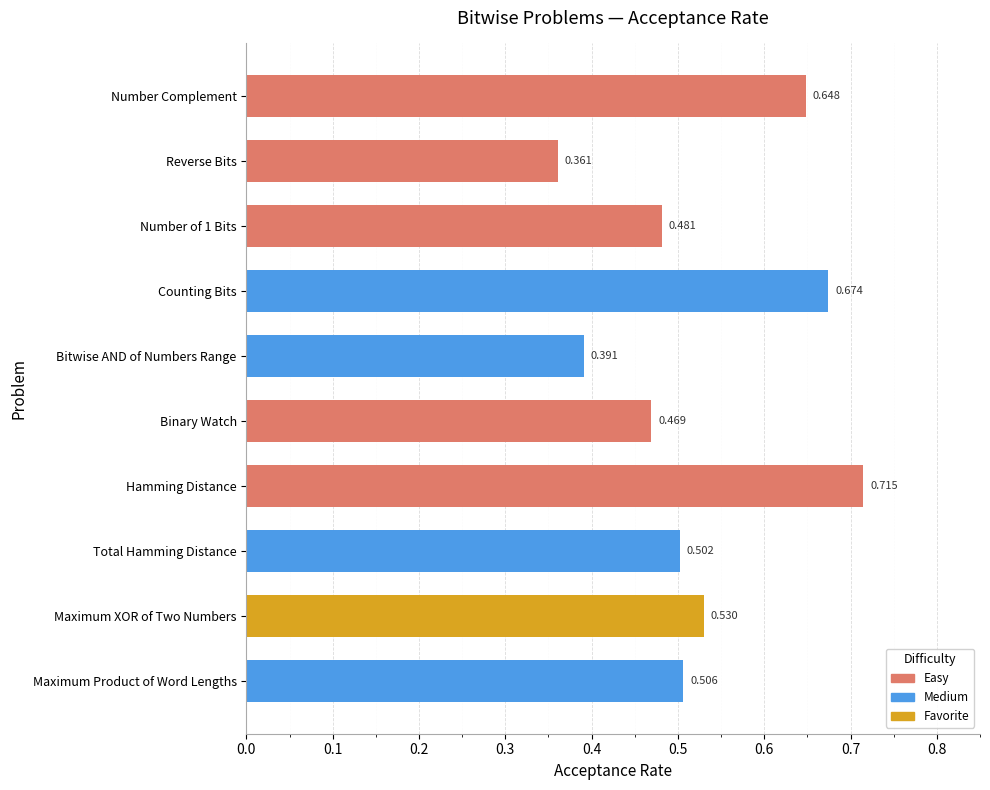

Where is the data nearest to the value 0?

Reverse Bits